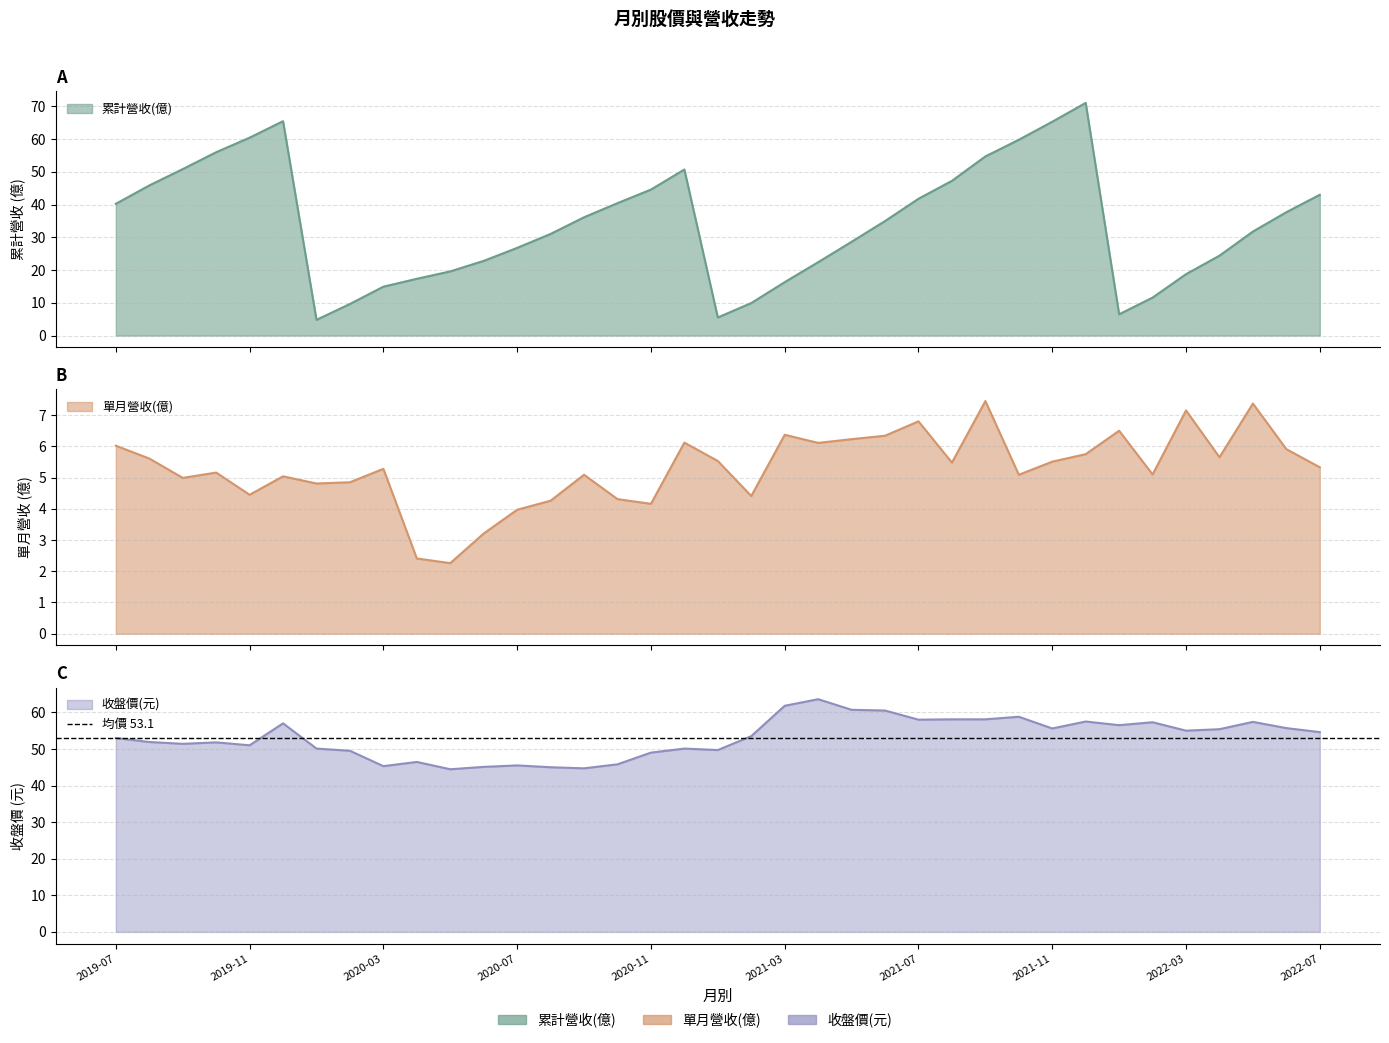

Does the chart have visible grid lines?

Yes